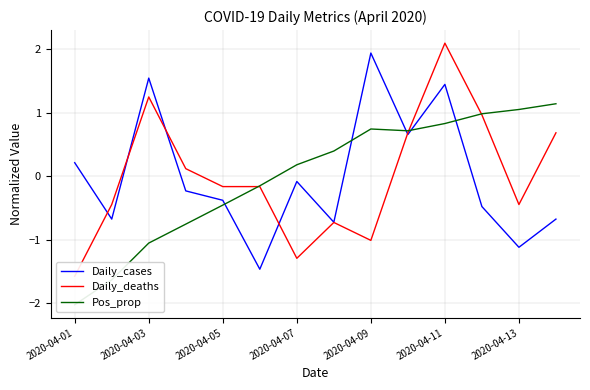

How many distinct data groups are displayed?

3